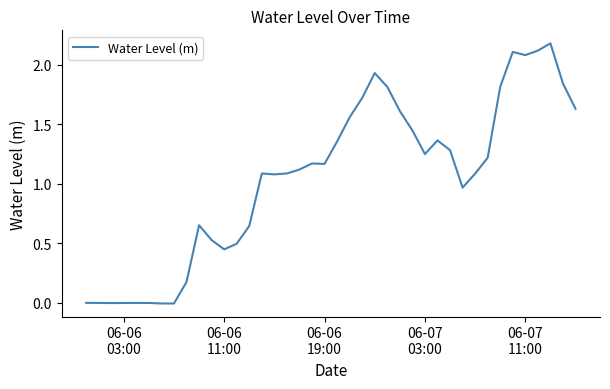

What is the maximum value shown in the chart?

2.2